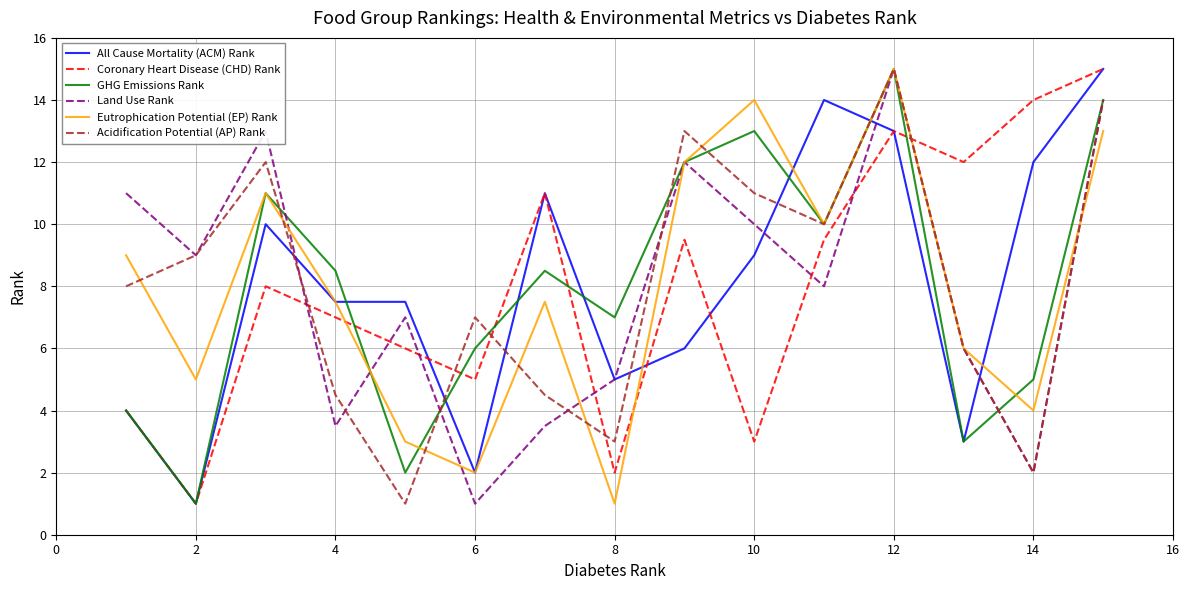

After their last crossing, which series has the higher values: Coronary Heart Disease (CHD) Rank or Land Use Rank?

Coronary Heart Disease (CHD) Rank